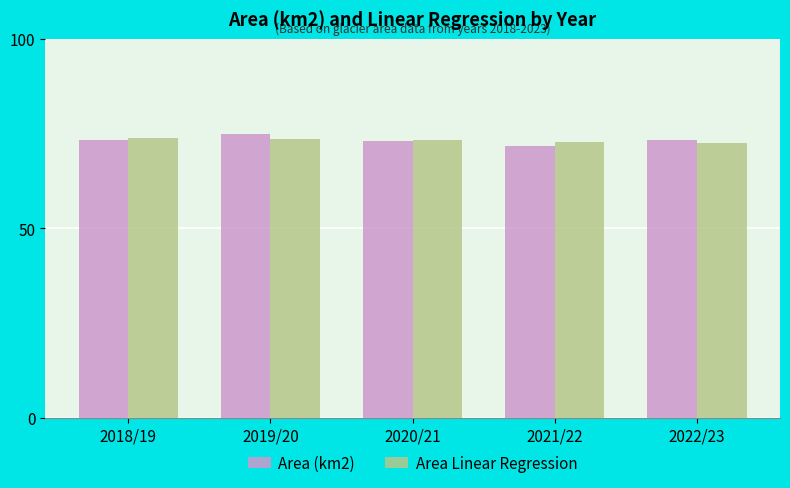

What is the total value across all series at 2018/19?

147.3